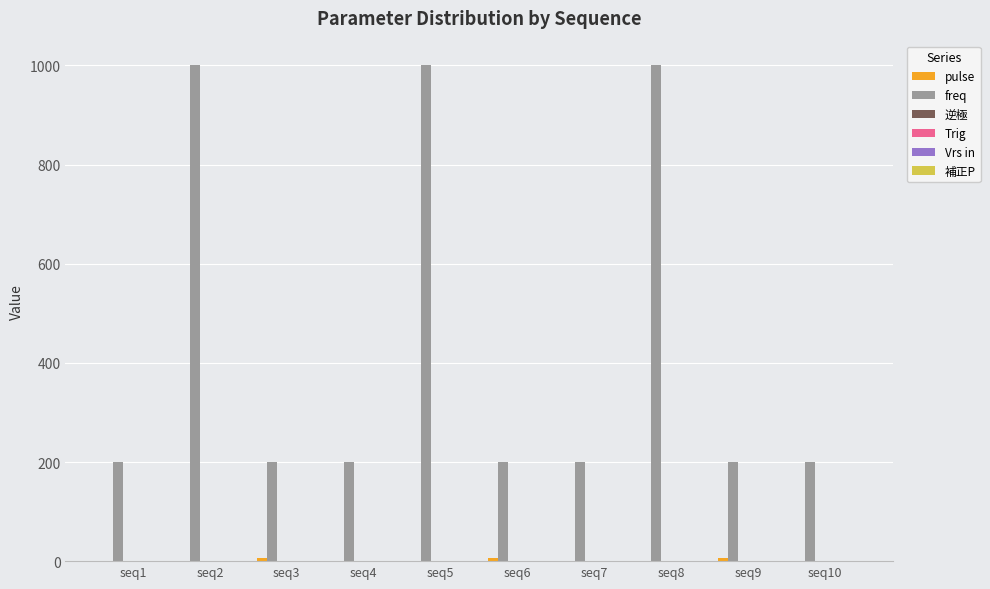

What is the maximum value shown in the chart?

1000